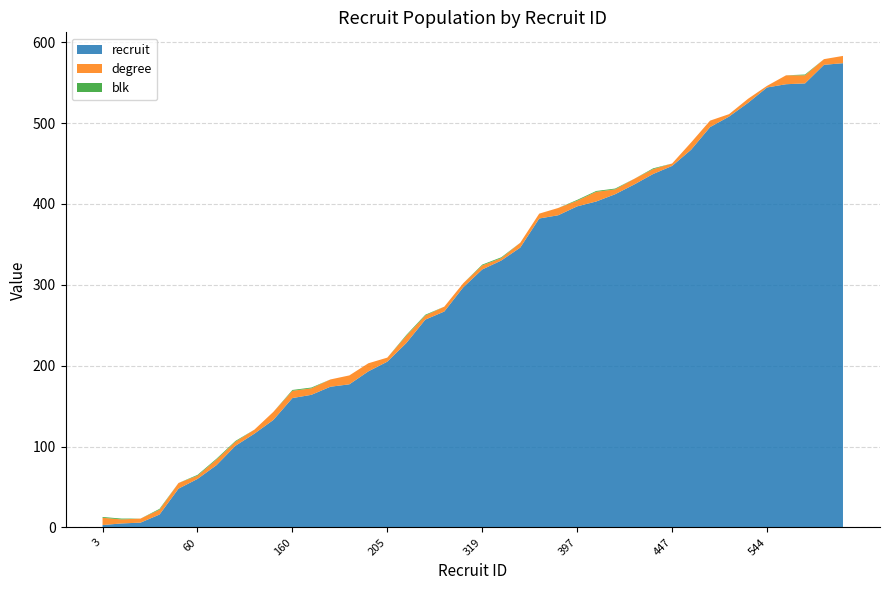

Reading left to right, list all the values displayed in this chart.

recruit: 3=3	5=5	6=6	16=16	48=48	60=60	77=77	101=101	116=116	133=133	160=160	164=164	174=174	177=177	193=193	205=205	228=228	257=257	267=267	297=297	319=319	330=330	346=346	382=382	386=386	397=397	403=403	412=412	424=424	437=437	447=447	467=467	495=495	508=508	525=525	544=544	548=548	549=549	572=572	574=574
degree: 3=9	5=5	6=5	16=6	48=7	60=4	77=7	101=5	116=5	133=10	160=9	164=8	174=9	177=11	193=10	205=5	228=9	257=5	267=6	297=5	319=5	330=3	346=6	382=6	386=9	397=7	403=12	412=6	424=7	437=6	447=3	467=9	495=8	508=3	525=5	544=2	548=11	549=10	572=7	574=9
blk: 3=1	5=1	6=0	16=1	48=0	60=1	77=1	101=1	116=0	133=0	160=1	164=1	174=0	177=0	193=0	205=0	228=1	257=1	267=0	297=0	319=1	330=1	346=0	382=0	386=0	397=1	403=1	412=1	424=0	437=1	447=0	467=0	495=0	508=0	525=0	544=0	548=0	549=1	572=0	574=0